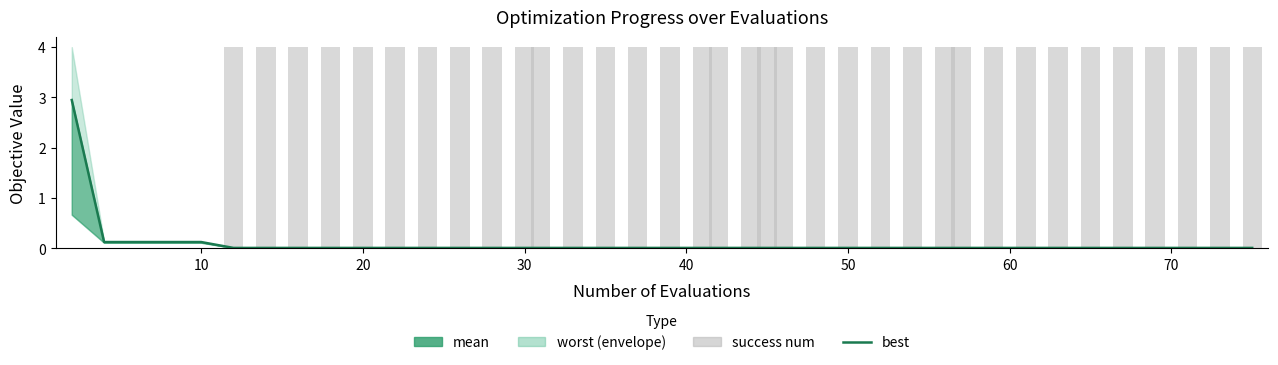

Which series has the largest range (max minus min)?

success num